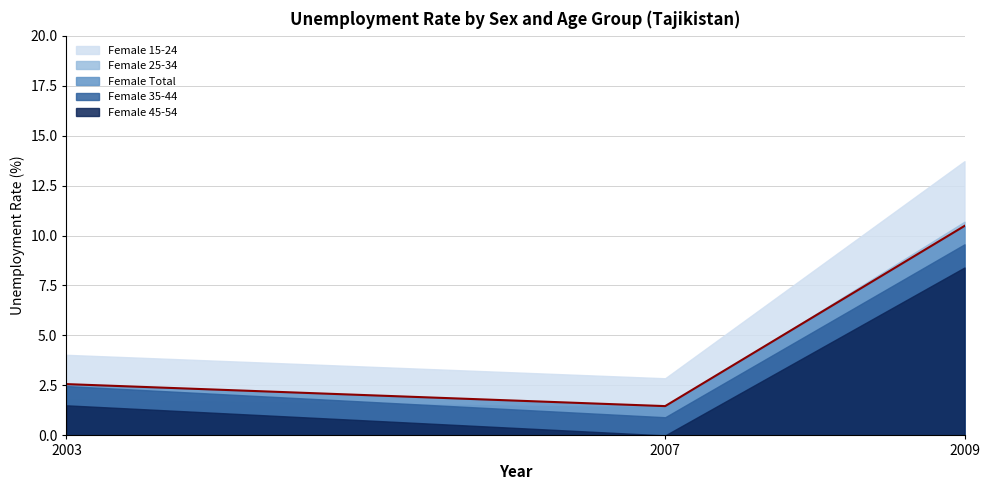

Does the chart display data point markers on the line(s)?

No